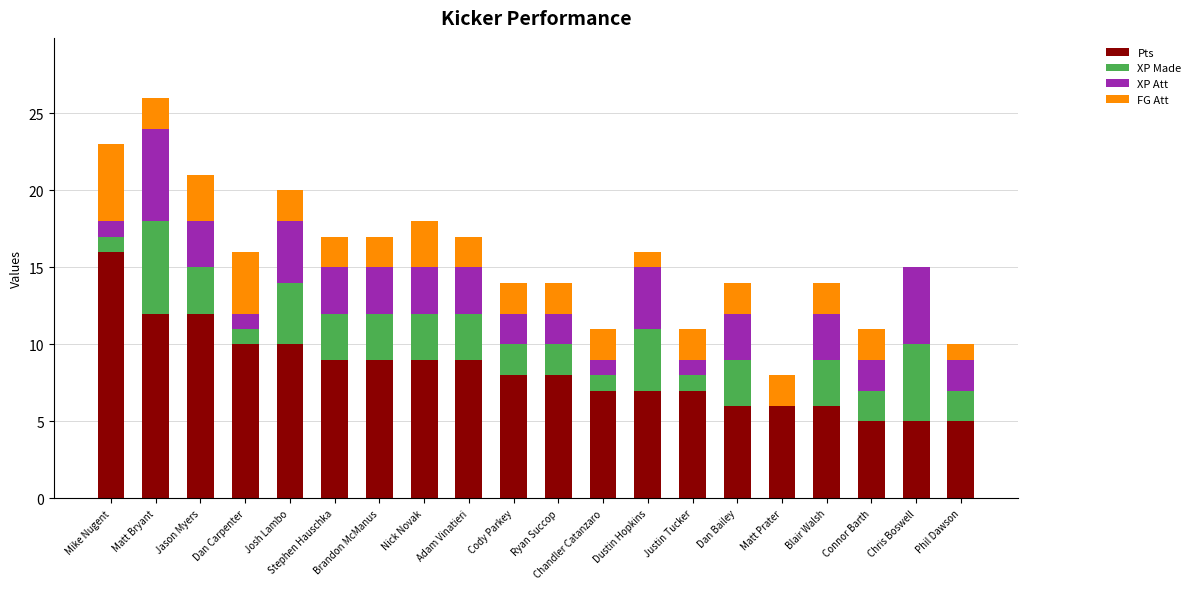

What is the total value across all series at Ryan Succop?

14